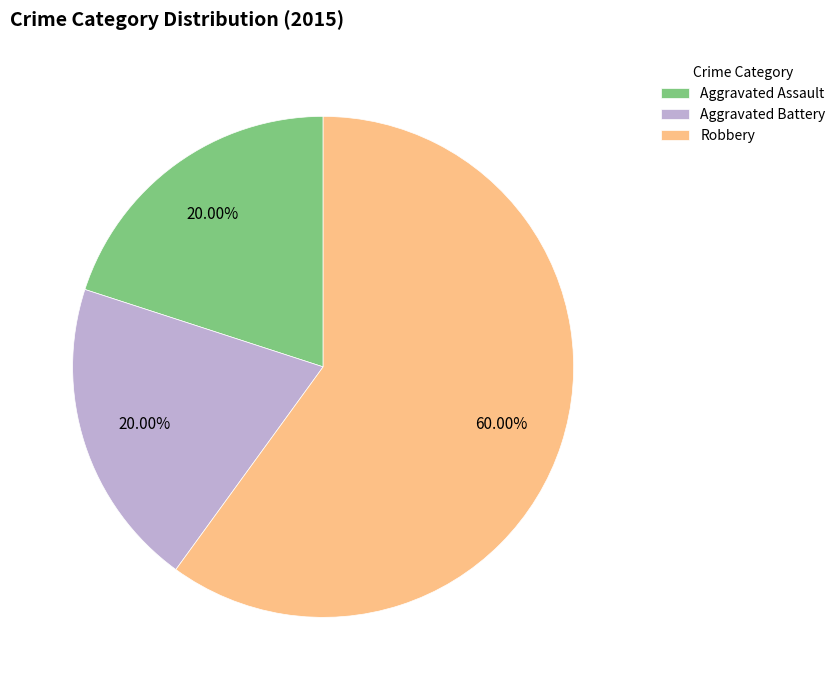

Between Robbery and Aggravated Assault, which is larger?

Robbery